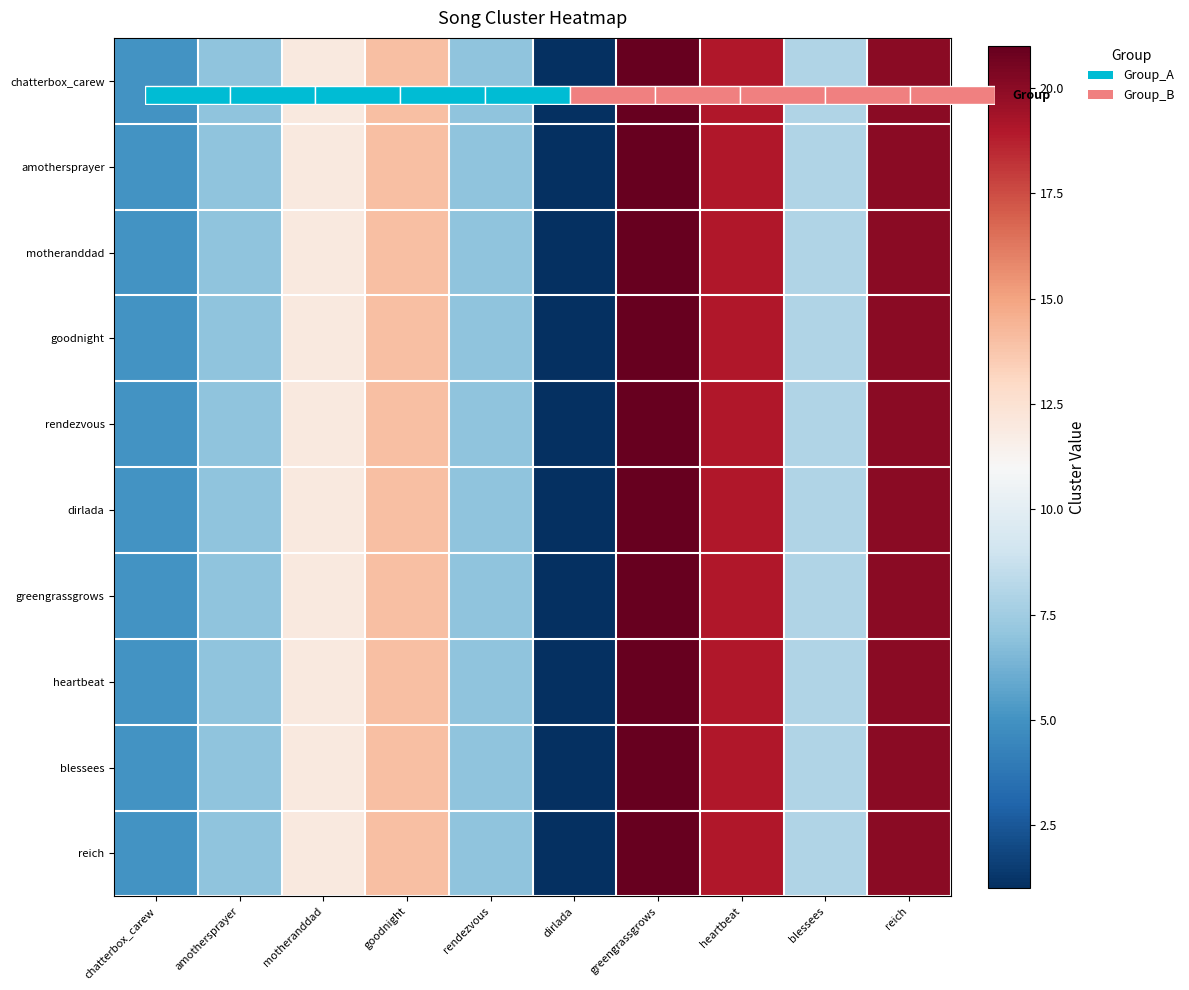

Where does the heartbeat series first go above 12?

goodnight